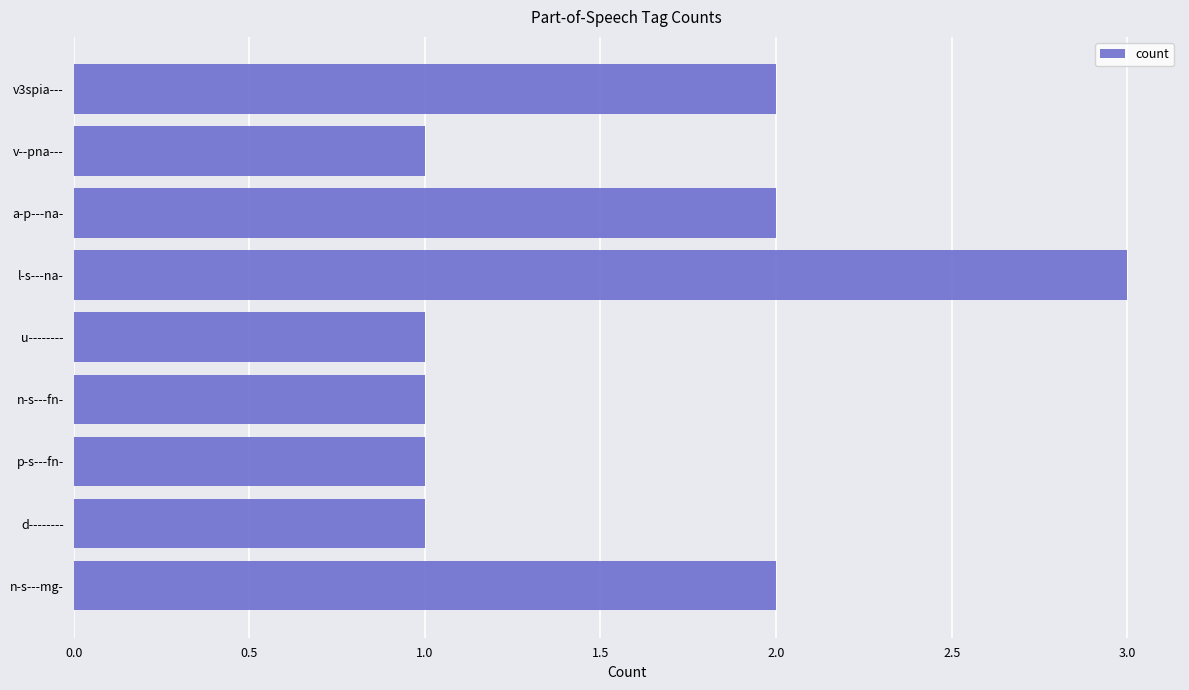

The value at v--pna--- is 1. True or false?

True